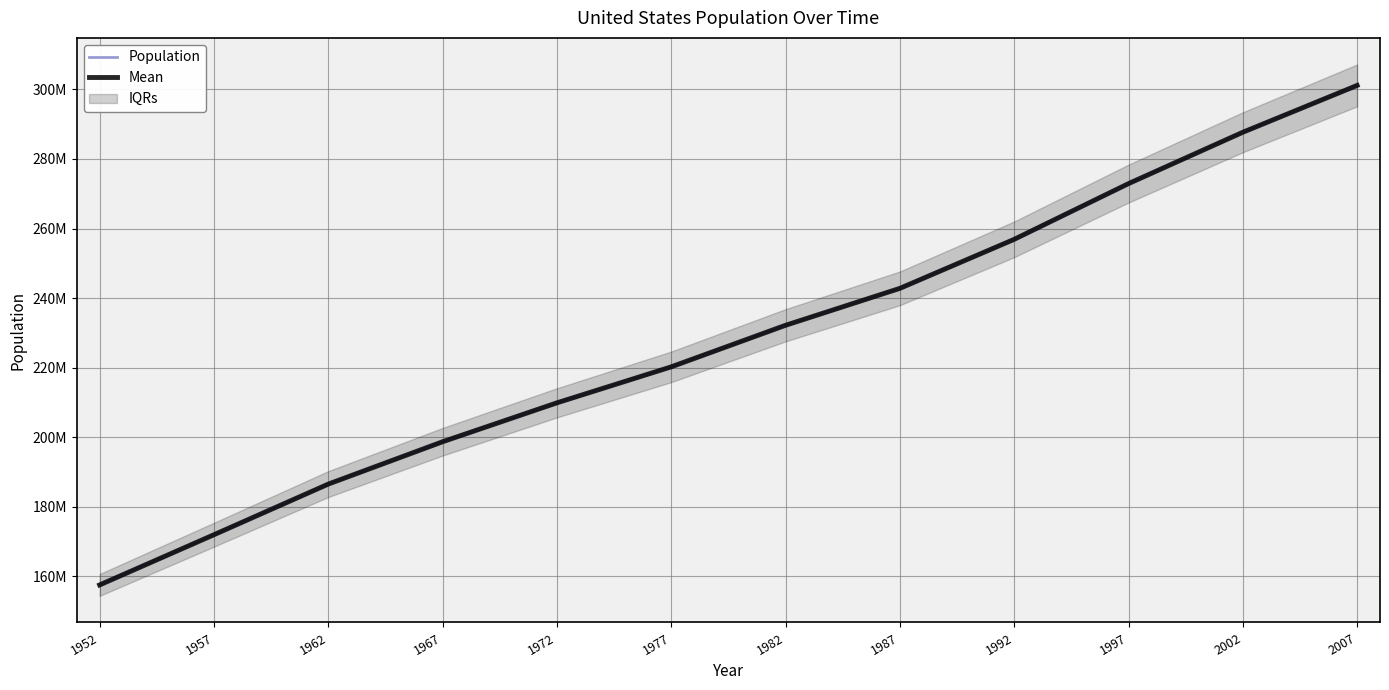

How many lines are shown in the chart?

2